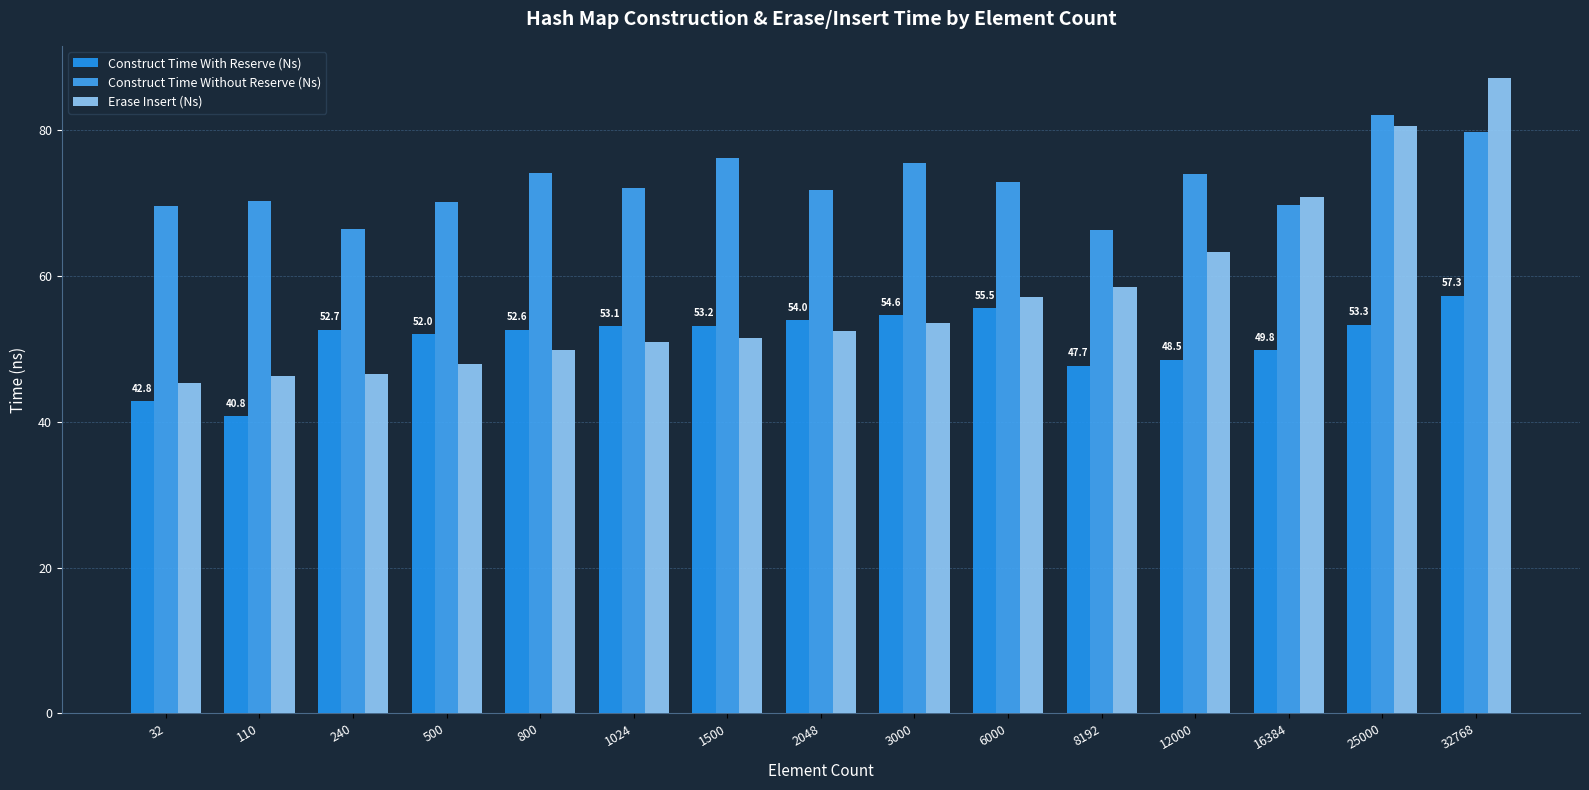

What is the average value of the Construct Time Without Reserve (Ns) series?

72.7